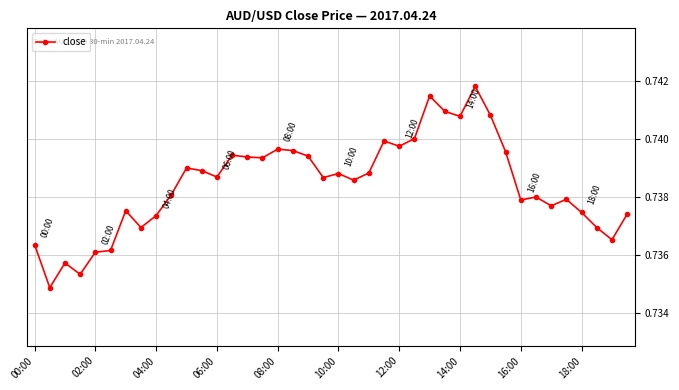

True or false: the data has more than 0 interior local peaks.

True